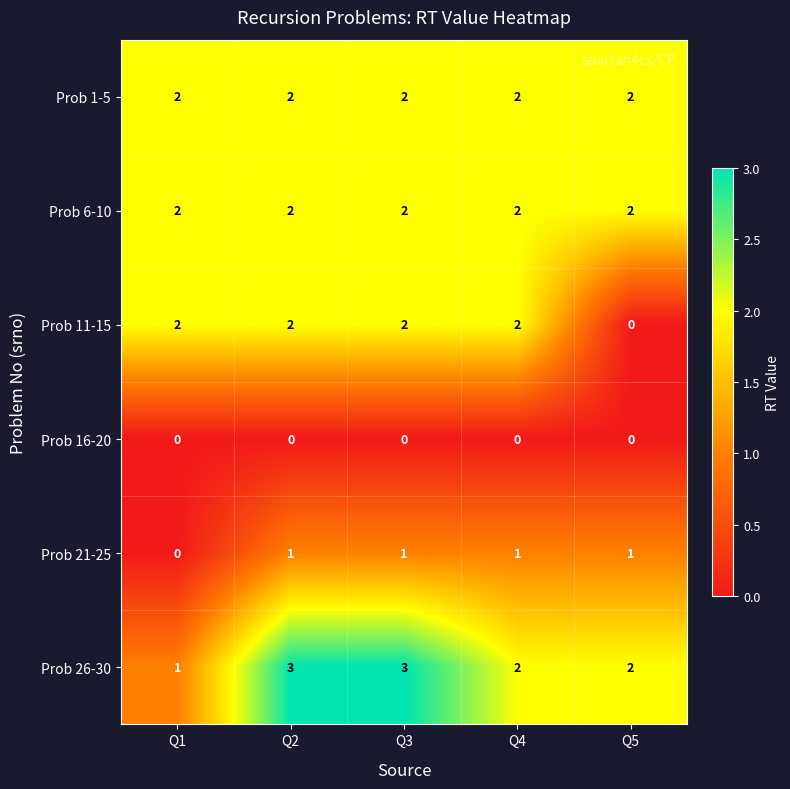

Reading right to left, what are all the values shown in this chart?

Prob 1-5: Q5=2	Q4=2	Q3=2	Q2=2	Q1=2
Prob 6-10: Q5=2	Q4=2	Q3=2	Q2=2	Q1=2
Prob 11-15: Q5=0	Q4=2	Q3=2	Q2=2	Q1=2
Prob 16-20: Q5=0	Q4=0	Q3=0	Q2=0	Q1=0
Prob 21-25: Q5=1	Q4=1	Q3=1	Q2=1	Q1=0
Prob 26-30: Q5=2	Q4=2	Q3=3	Q2=3	Q1=1